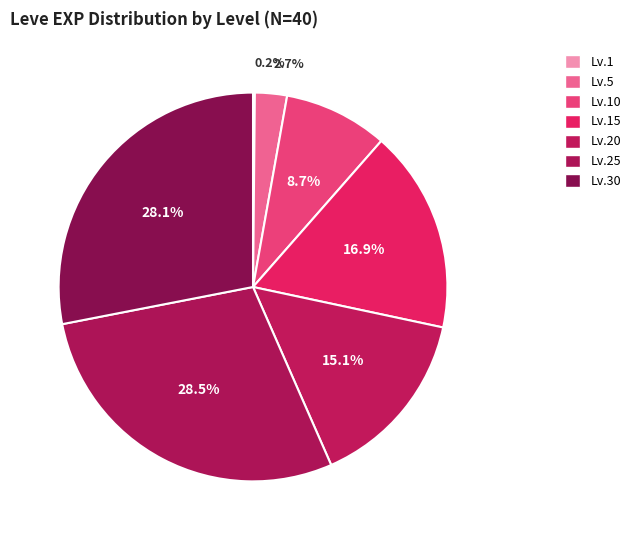

Is there a majority slice in this chart?

No